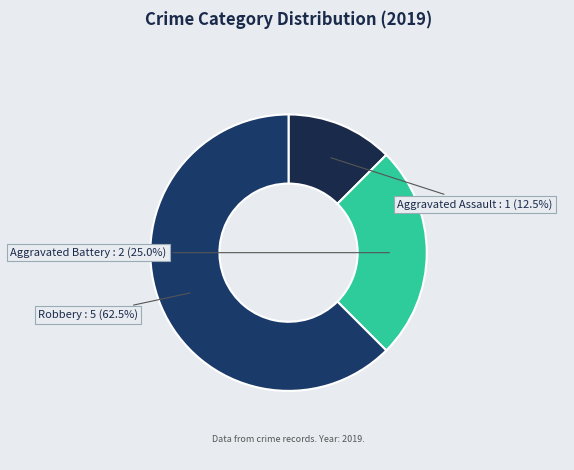

What is the ratio of the value at Aggravated Assault to the value at Aggravated Battery?

0.5